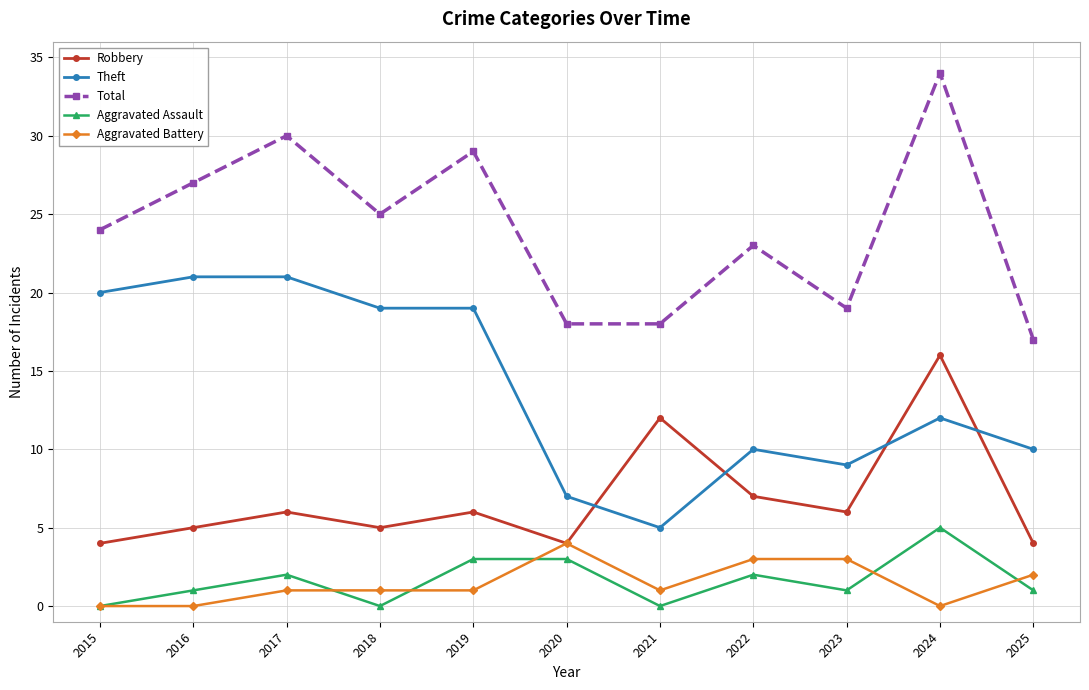

How many series are shown in this chart?

5